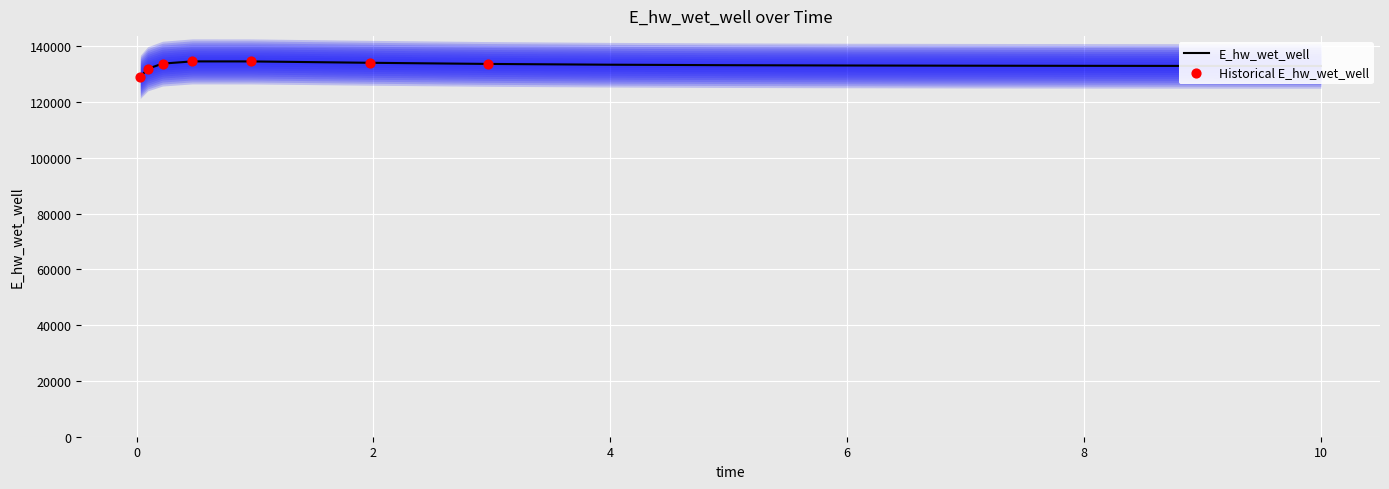

What is the change in value from 0.09375 to 9.96875?

+1008.1